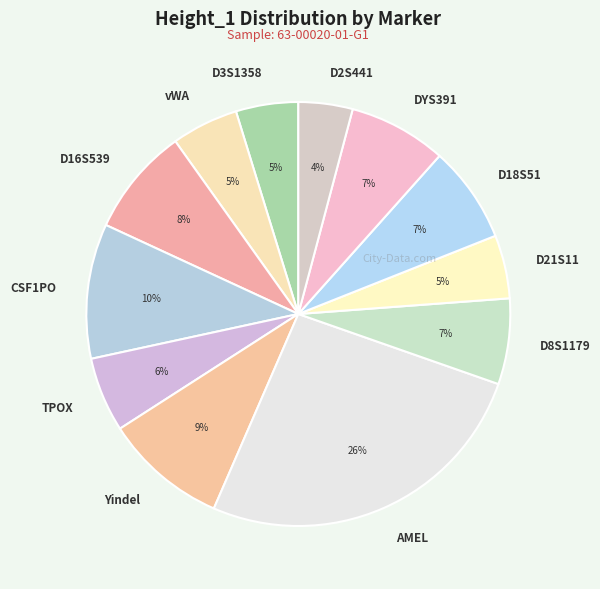

Combined, do CSF1PO and D16S539 account for over 50%?

No